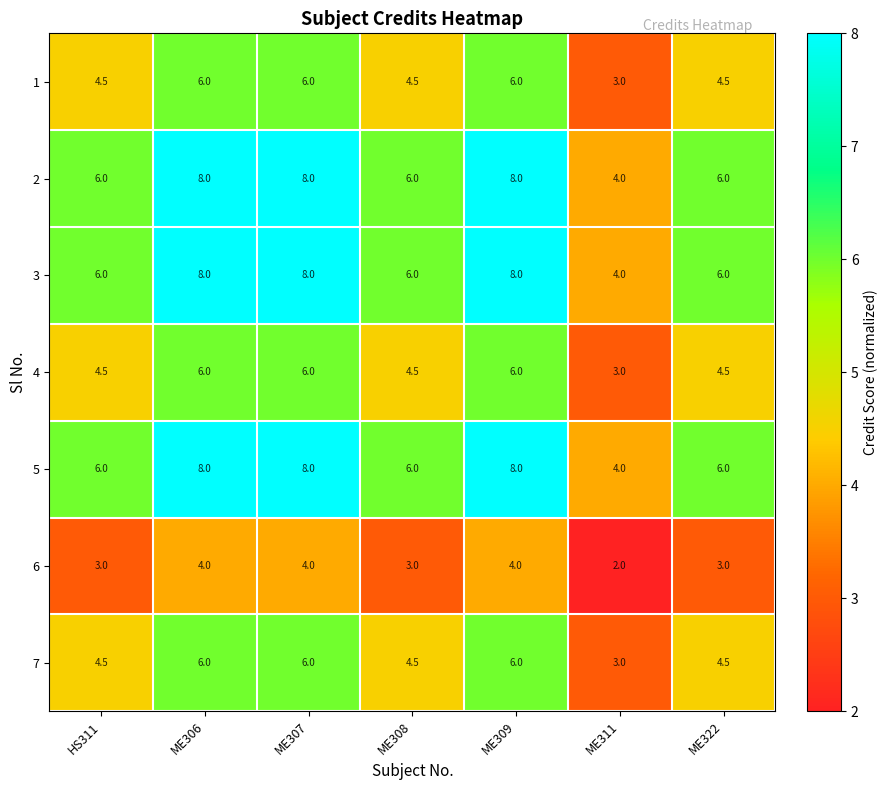

What is the total value across all series at ME322?

34.5